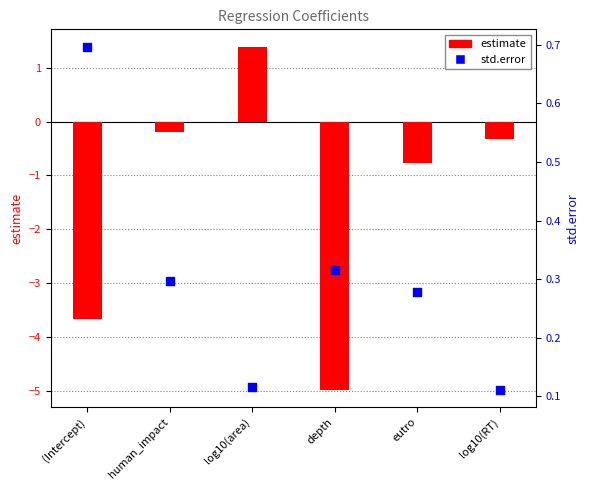

Which series has the largest Y range (max minus min)?

estimate